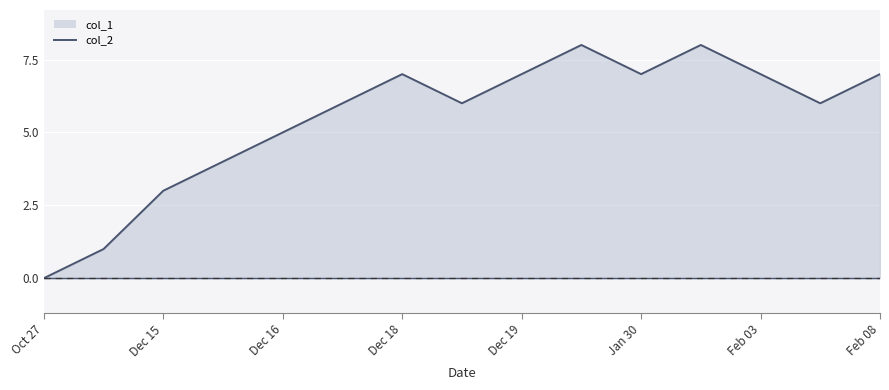

Reading left to right, what are all the values shown in this chart?

col_1 line: 0	1	3	4	5	6	7	6	7	8	7	8	7	6	7
col_2: 0	0	0	0	0	0	0	0	0	0	0	0	0	0	0